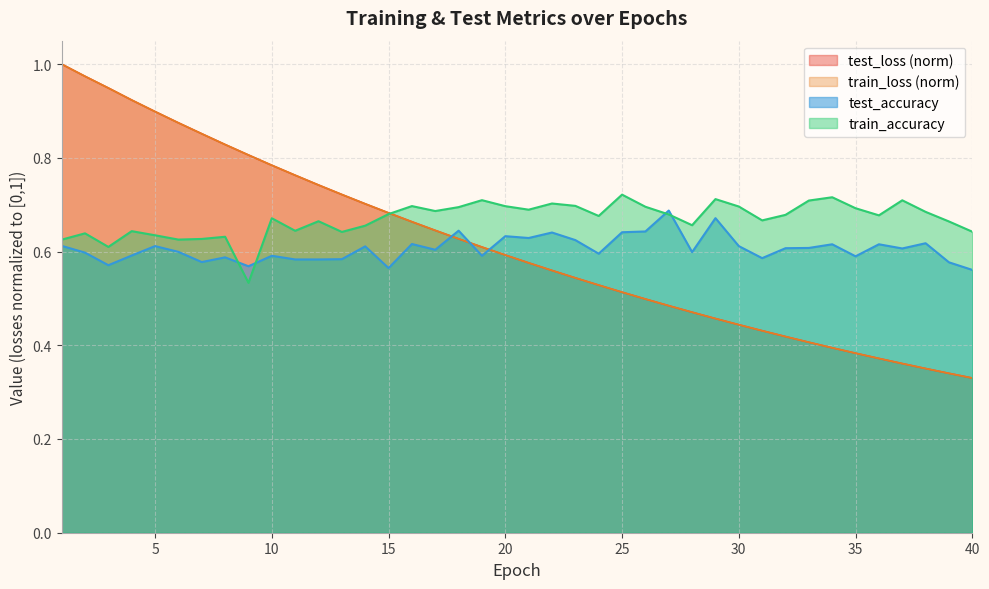

Which category has the lowest value across all series?

40